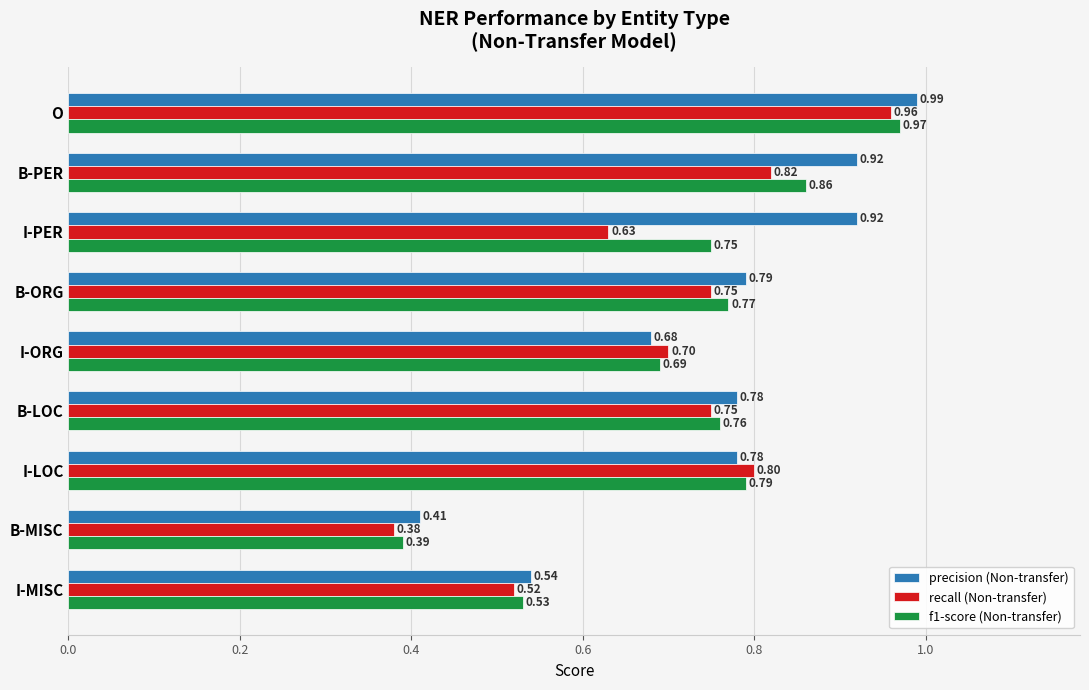

What is the sum of the recall (Non-transfer) values at I-LOC and B-PER?

1.6